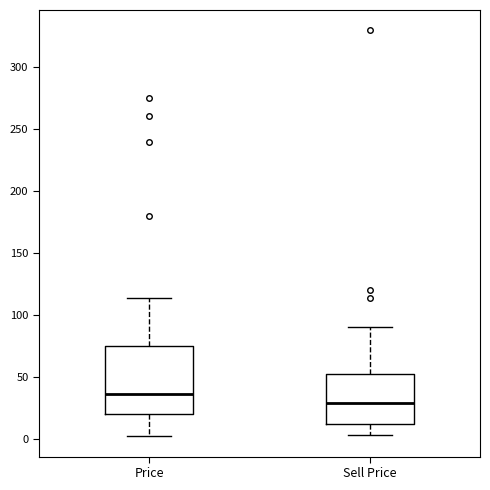

Reading left to right, read every box against the y-axis: the position of its median line, the range the box covers, and the ends of its whiskers. The values are not printed on the chart, so give them approximately, as read against the axis.

Price: median 35, box 20 to 75, whiskers 0 to 115
Sell Price: median 30, box 10 to 50, whiskers 5 to 90